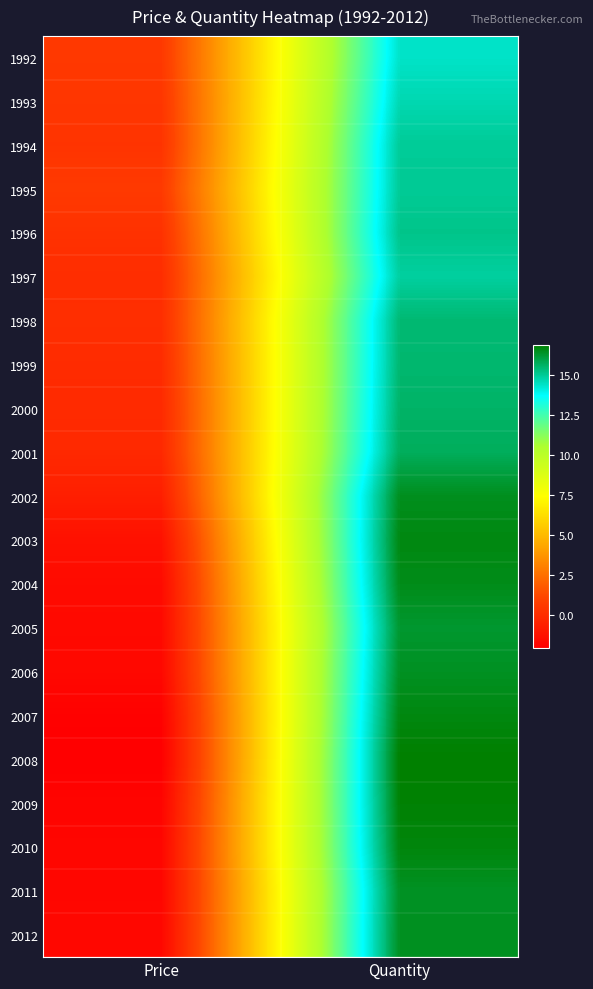

What is the total value across all series at Price?

-16.4